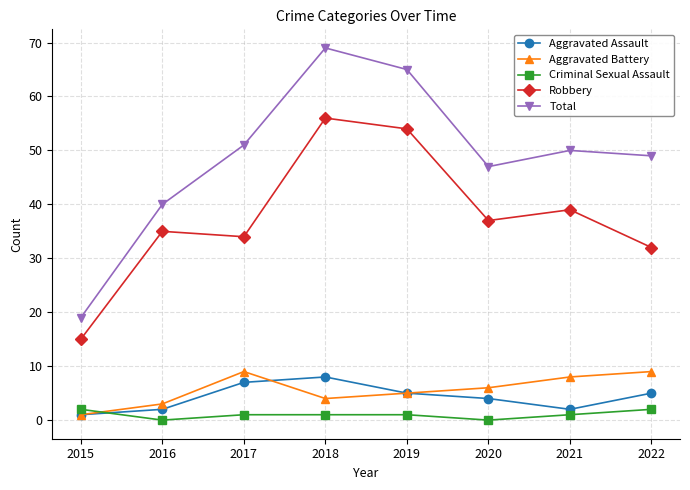

Is the value of Aggravated Assault at 2020 greater than the value of Robbery at 2017?

No